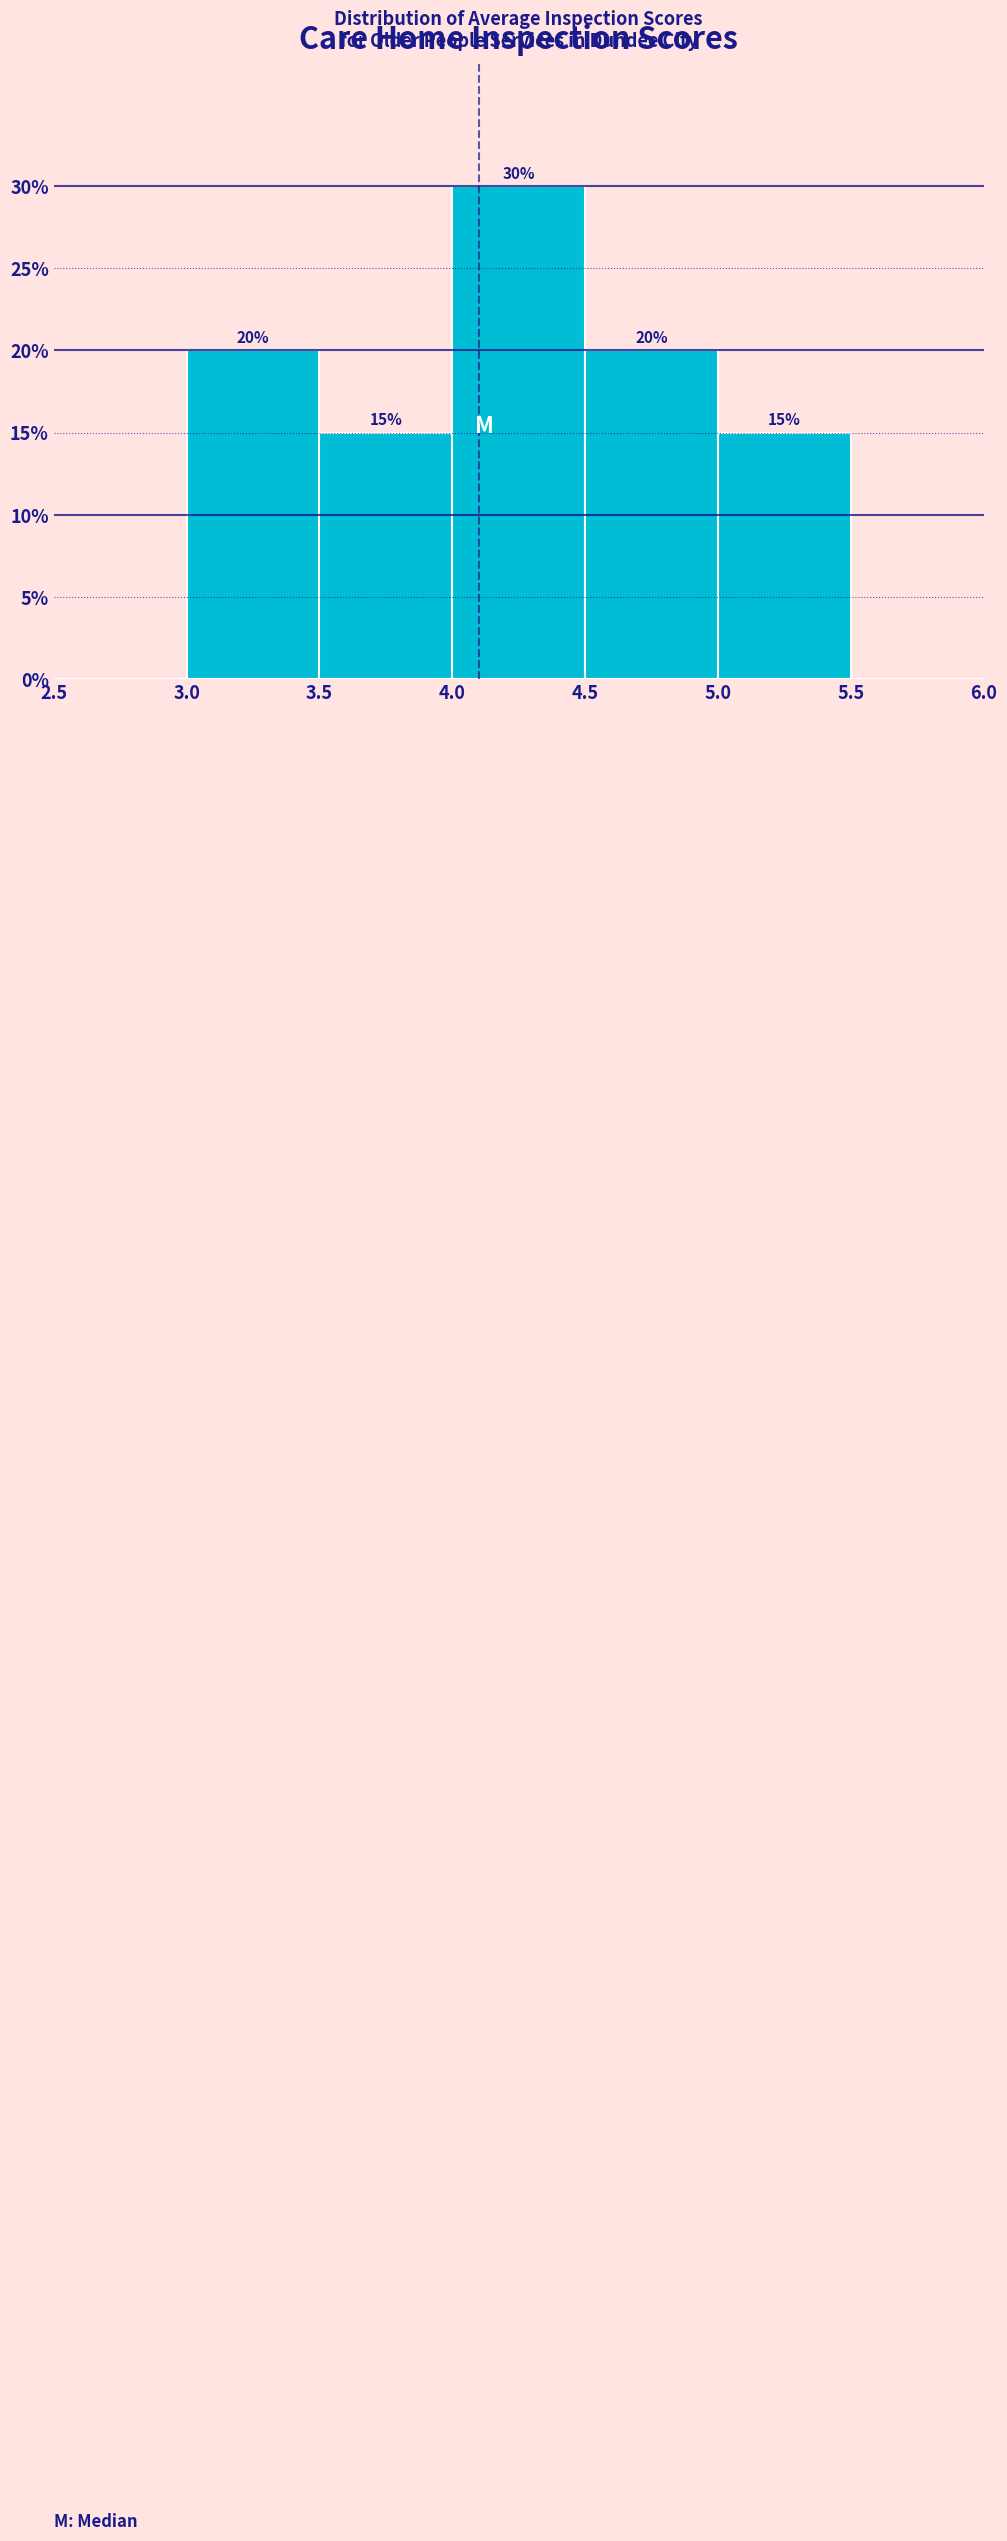

Which range on the x-axis has the tallest bar?

4.0 to 4.5